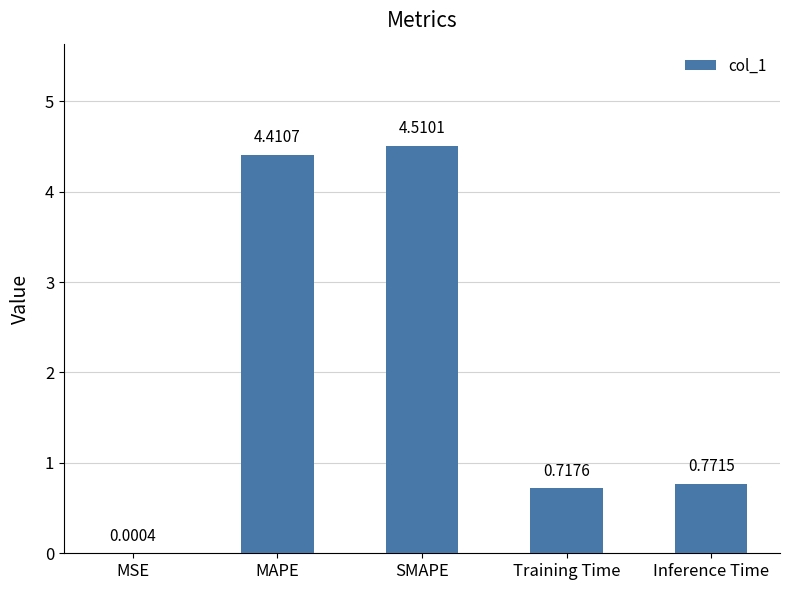

Which category has the highest value across all series?

SMAPE